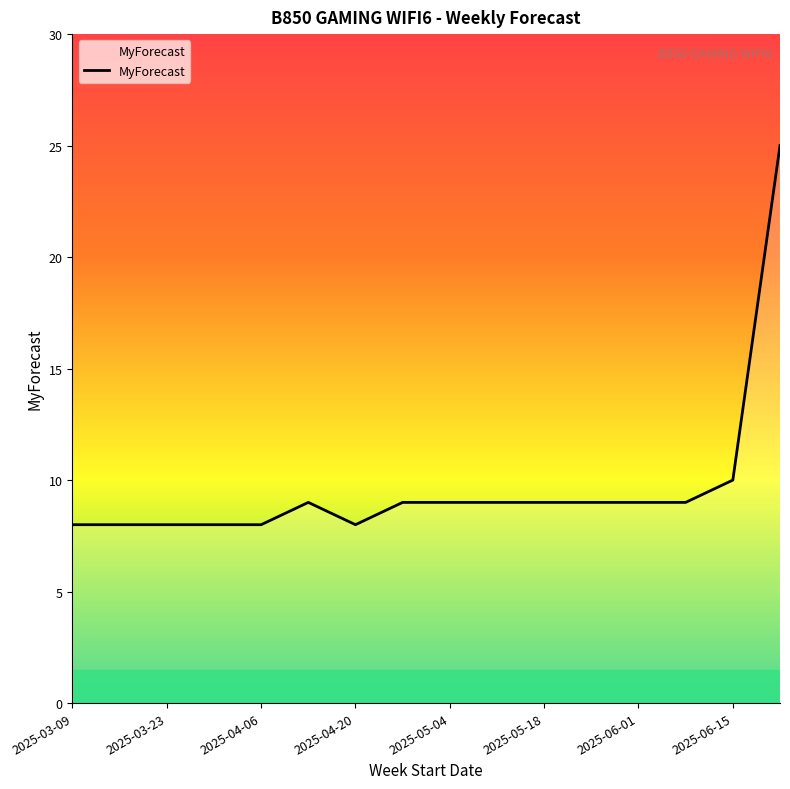

How many series are shown in this chart?

1